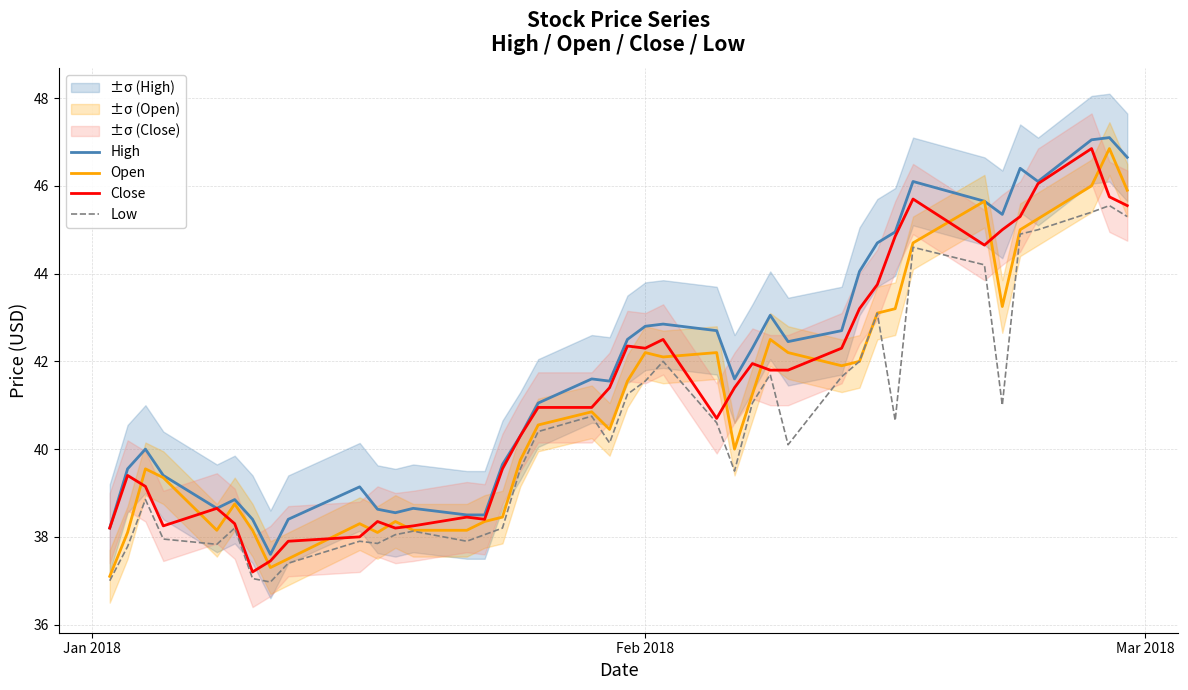

True or false: Close and Low cross at least once.

False